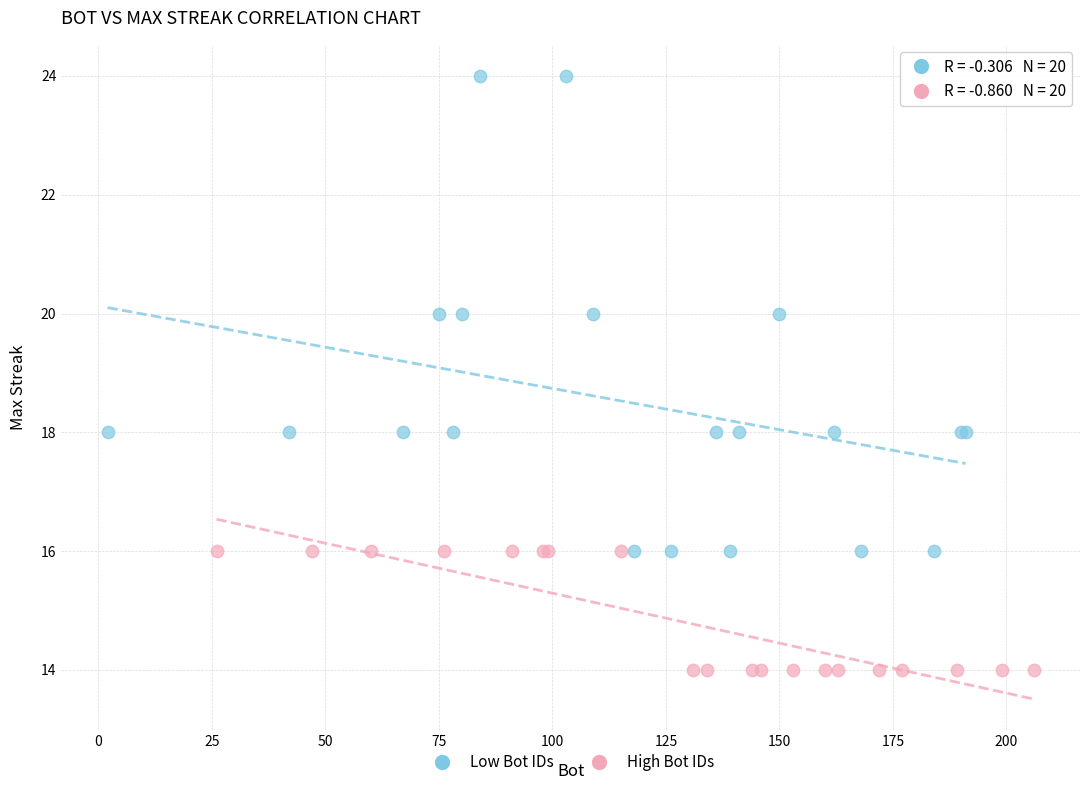

Which series has the widest spread of Y values?

Low Bot IDs